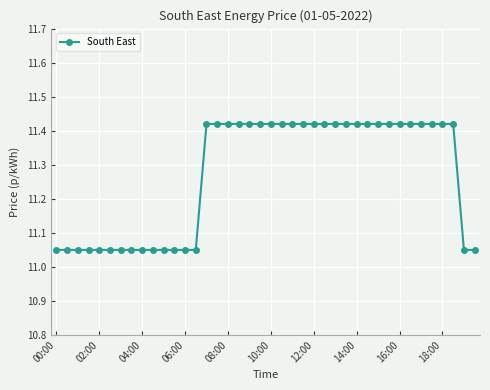

Count the values in the range 11 to 12.

40